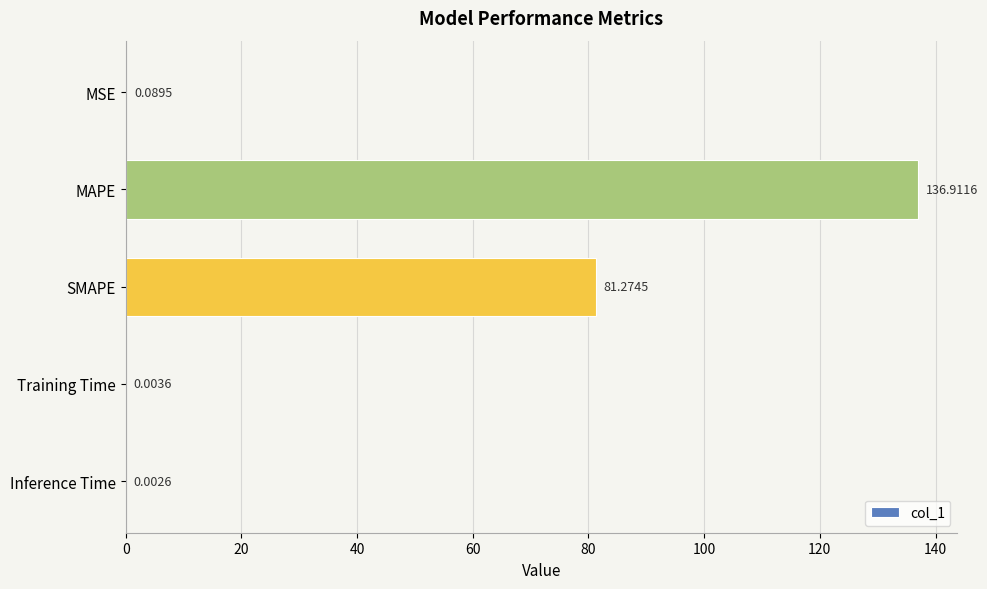

How many categories are shown in the chart?

5